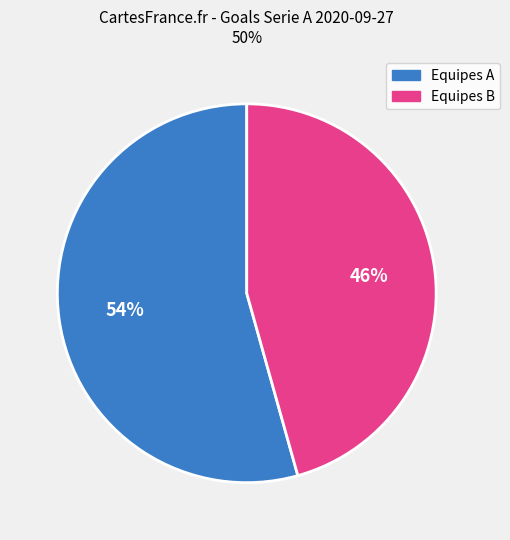

Does any single category account for the majority?

Yes